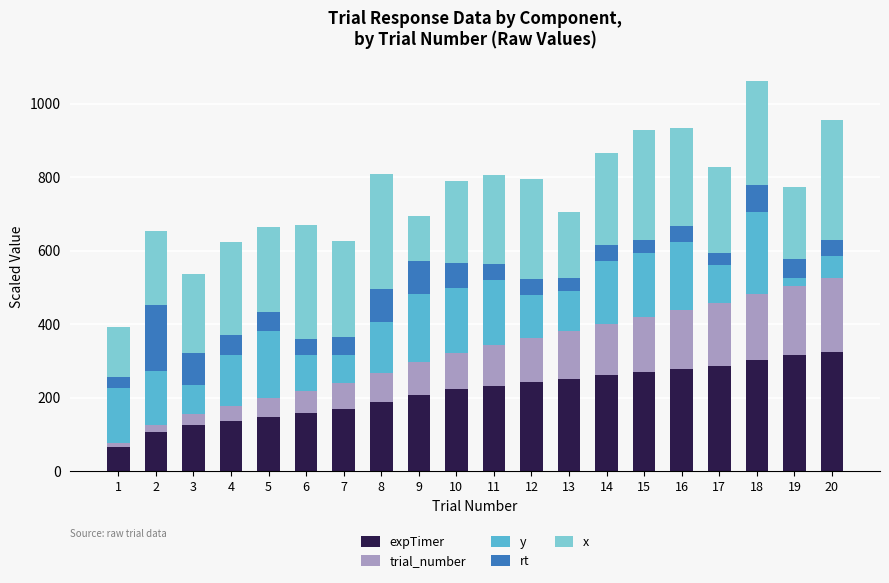

What value does the rt series have at 11?

43.9